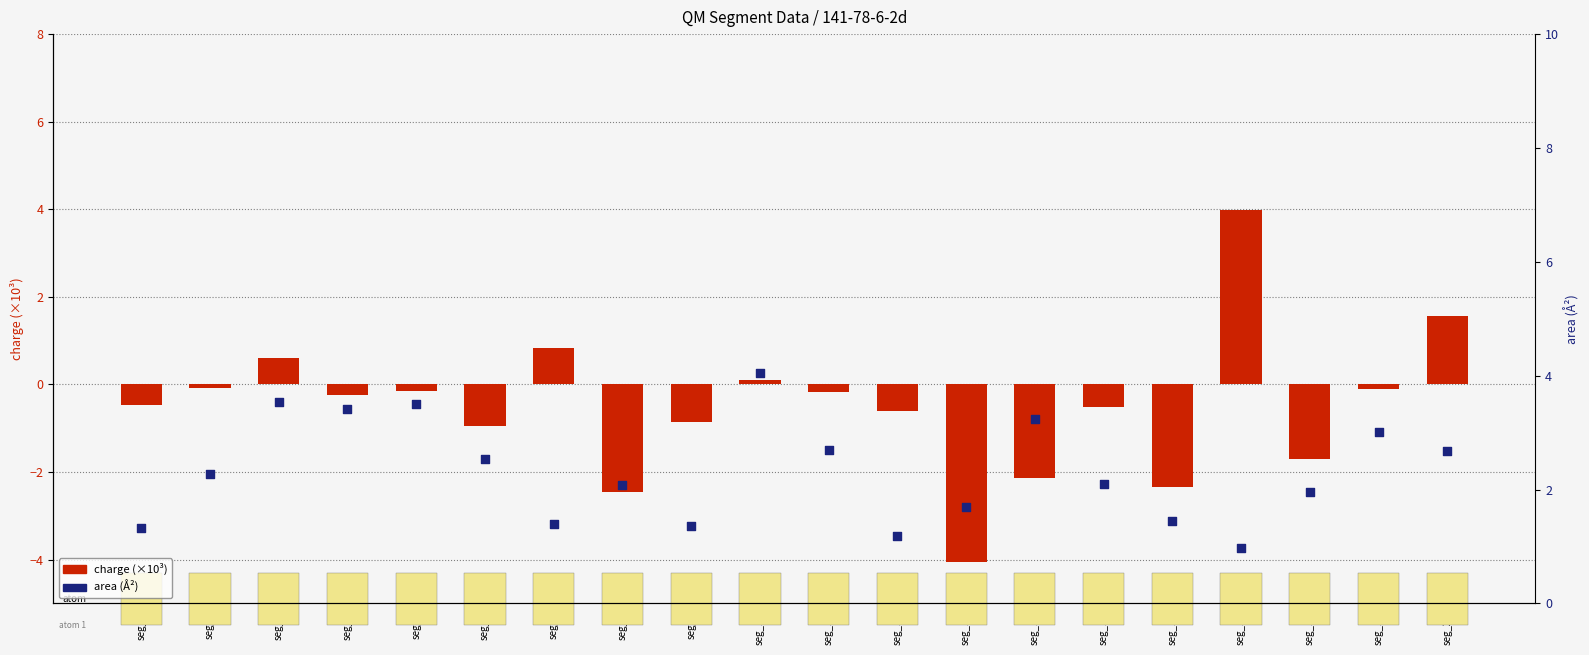

Is the value of charge (x1000) at seg_3 greater than the value of area (Å²) at seg_5?

No